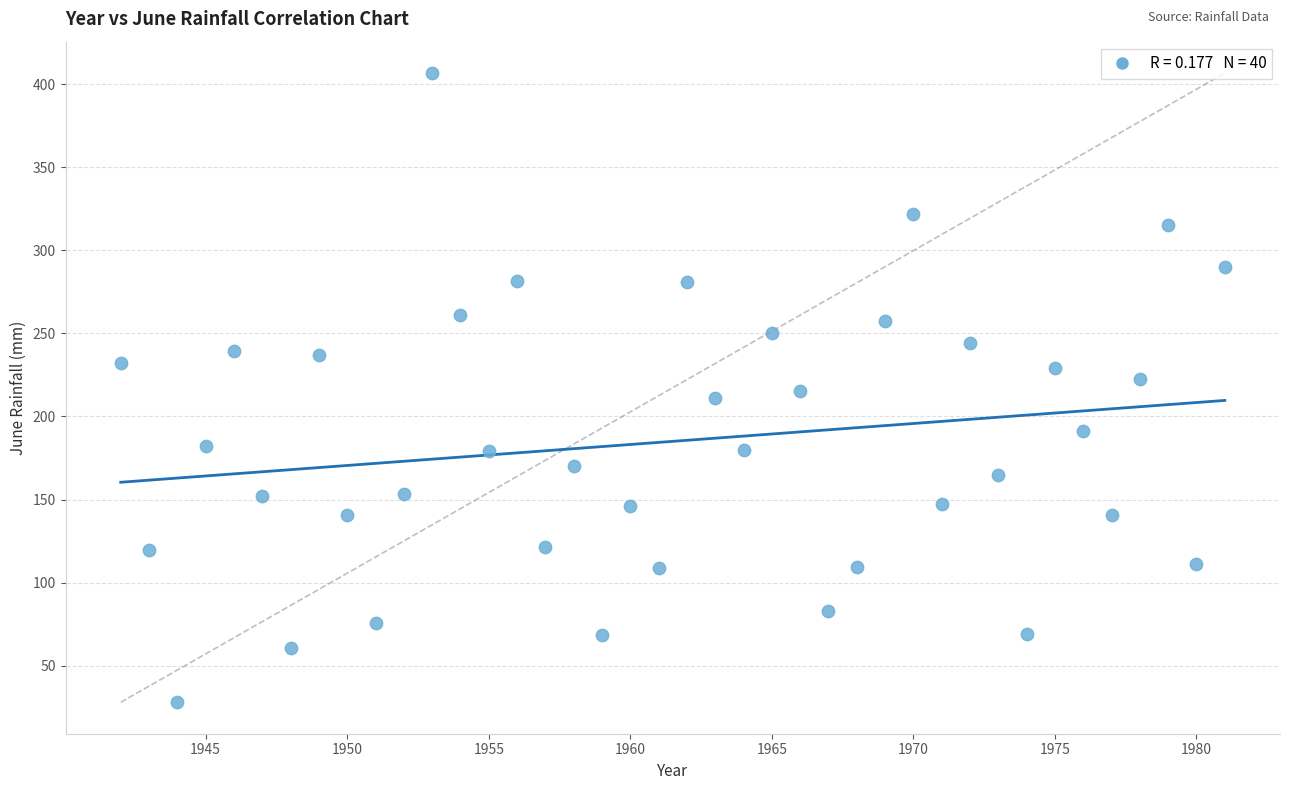

What is the range of X values (max minus min)?

39.0